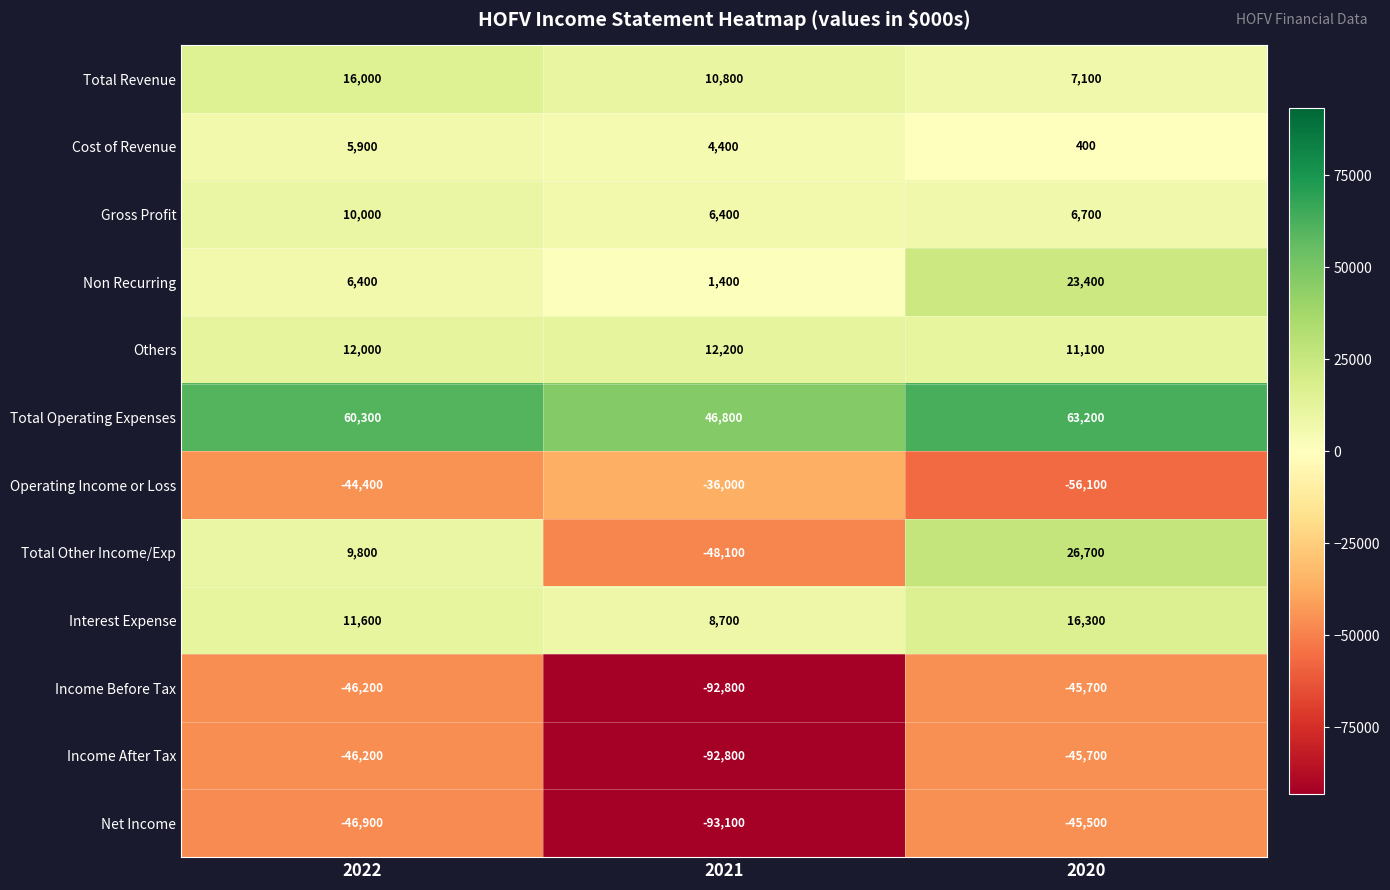

Which series has the largest range (max minus min)?

Total Other Income/Exp